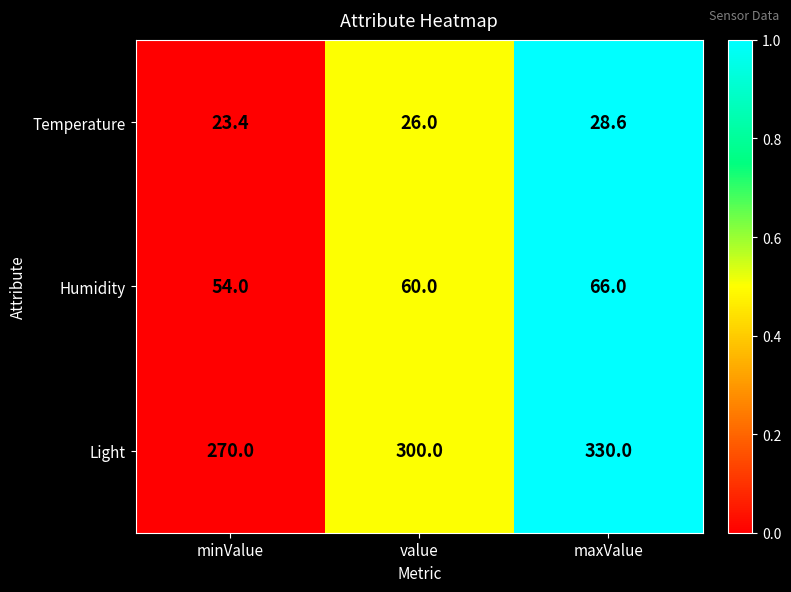

At minValue, list the series in order from smallest to largest.

Temperature, Humidity, Light